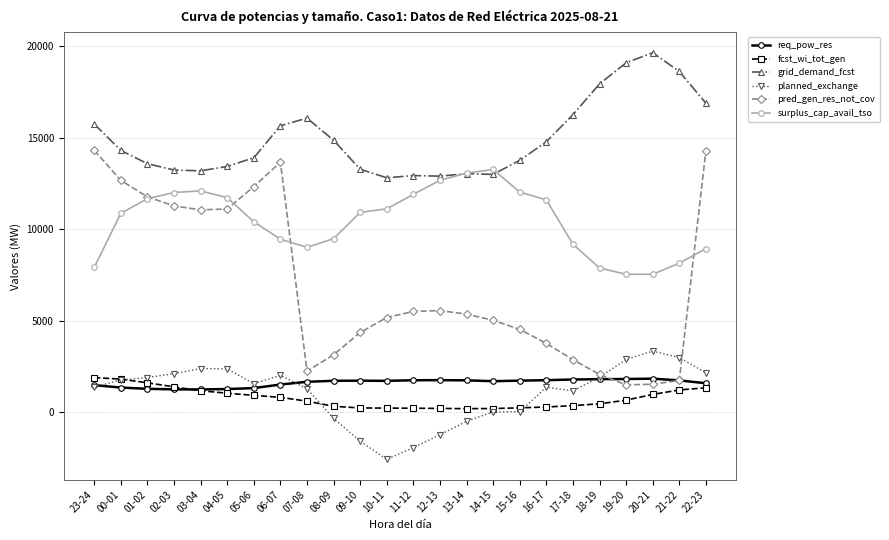

The value of planned_exchange at 19-20 is 2882. True or false?

True